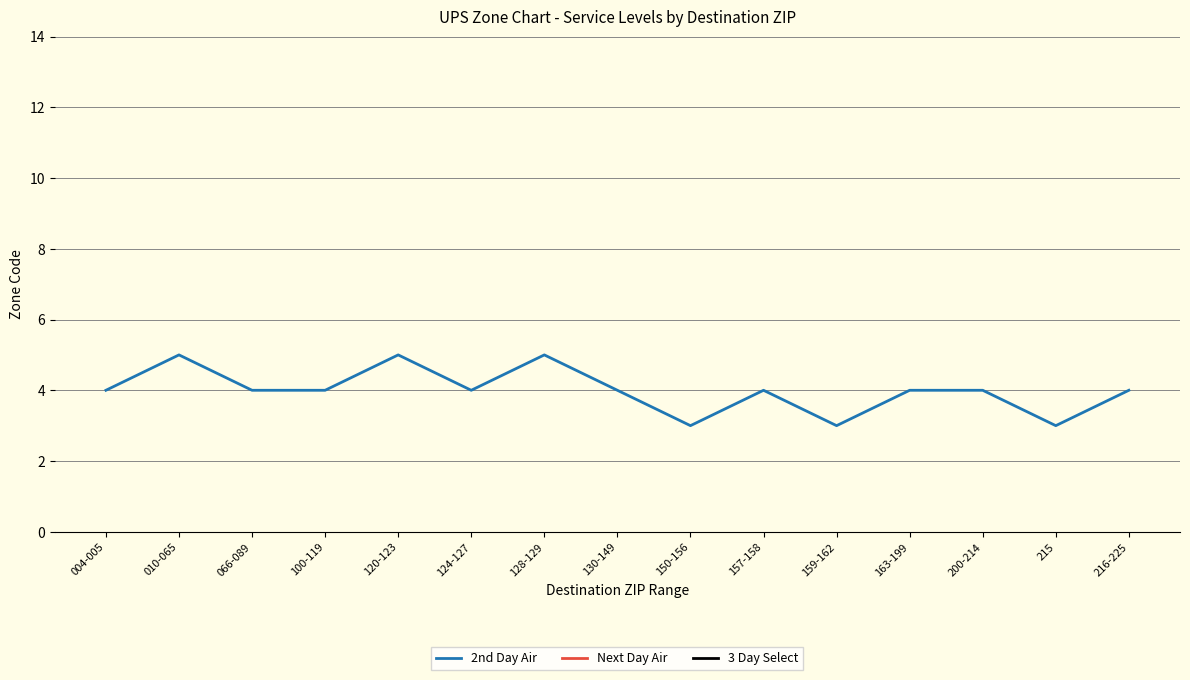

What are all the series names shown in the legend?

2nd Day Air, Next Day Air, 3 Day Select